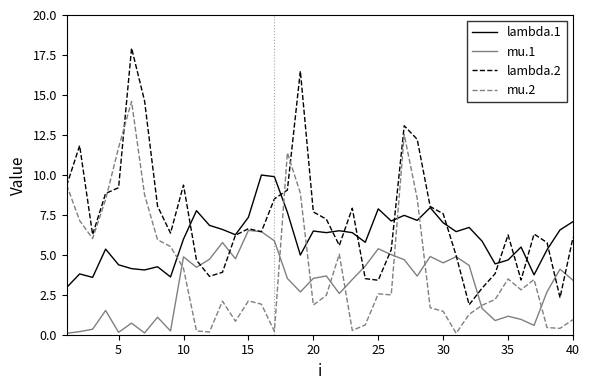

What is the greatest value displayed?

17.9